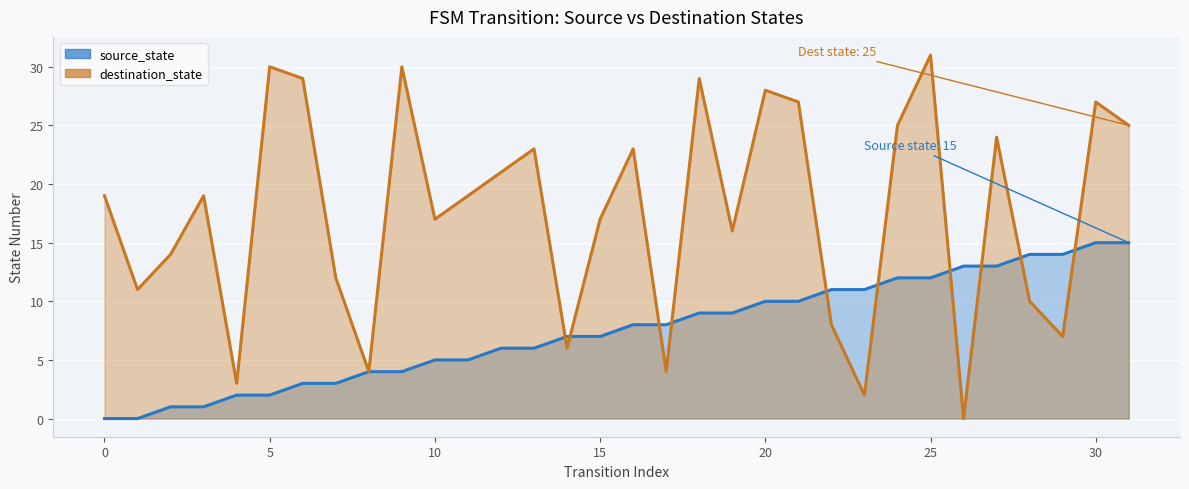

What is the sum of all source_state values?

240